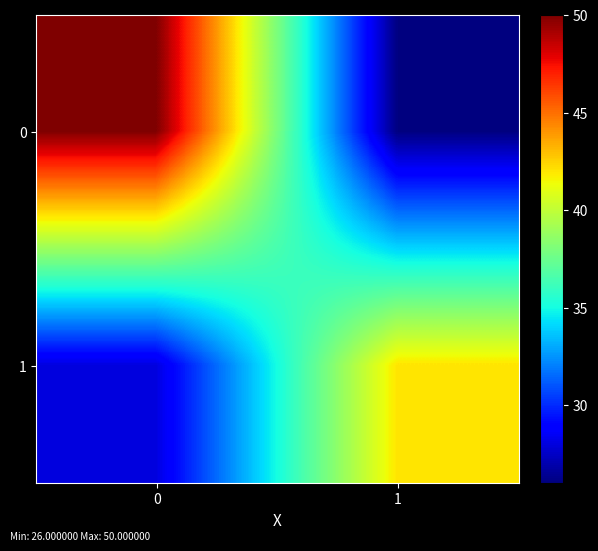

Which category has the lowest value across all series?

1